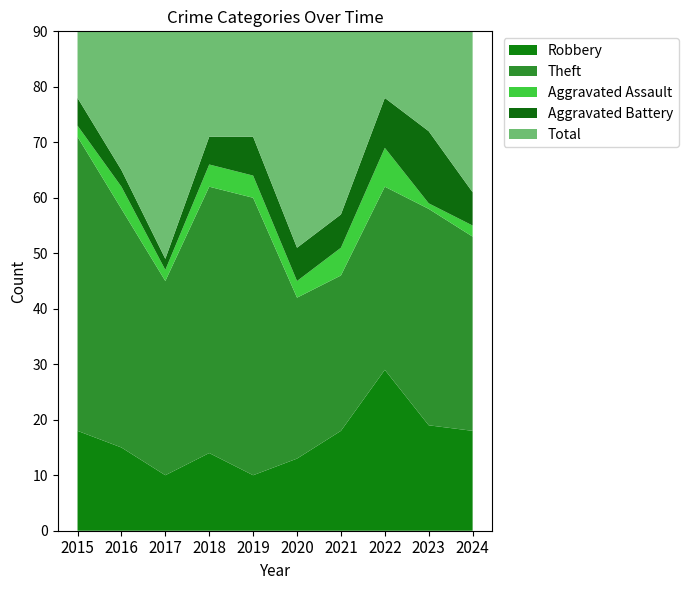

Reading left to right, transcribe all the data shown in this chart.

Robbery: 2015=18	2016=15	2017=10	2018=14	2019=10	2020=13	2021=18	2022=29	2023=19	2024=18
Theft: 2015=53	2016=43	2017=35	2018=48	2019=50	2020=29	2021=28	2022=33	2023=39	2024=35
Aggravated Assault: 2015=2	2016=4	2017=2	2018=4	2019=4	2020=3	2021=5	2022=7	2023=1	2024=2
Aggravated Battery: 2015=5	2016=3	2017=2	2018=5	2019=7	2020=6	2021=6	2022=9	2023=13	2024=6
Total: 2015=78	2016=66	2017=51	2018=71	2019=71	2020=52	2021=57	2022=80	2023=74	2024=62